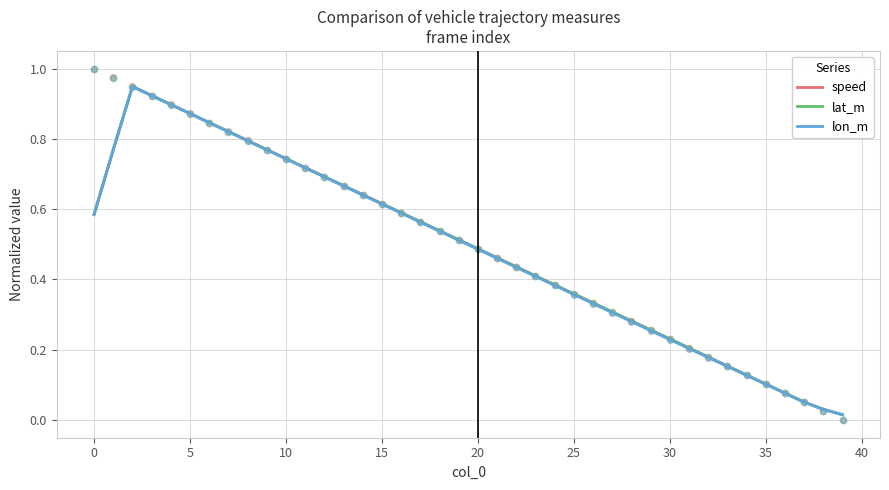

Which series reaches the maximum Y coordinate?

speed